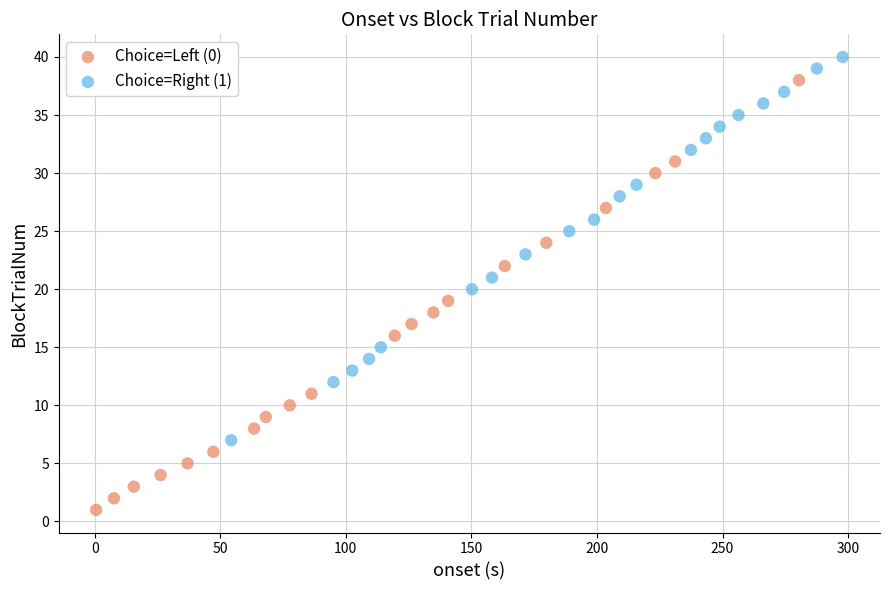

Which series reaches the minimum Y coordinate?

Choice=Left (0)